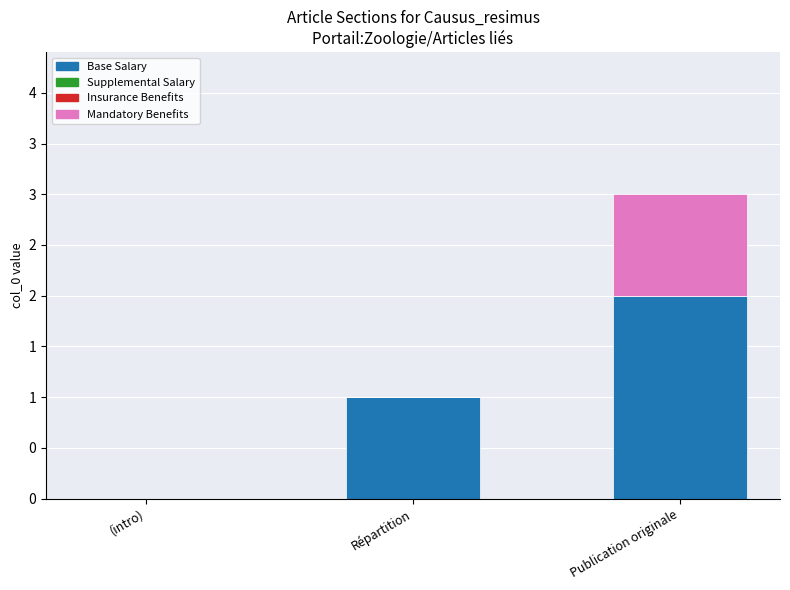

Does the chart contain stacked bars?

Yes